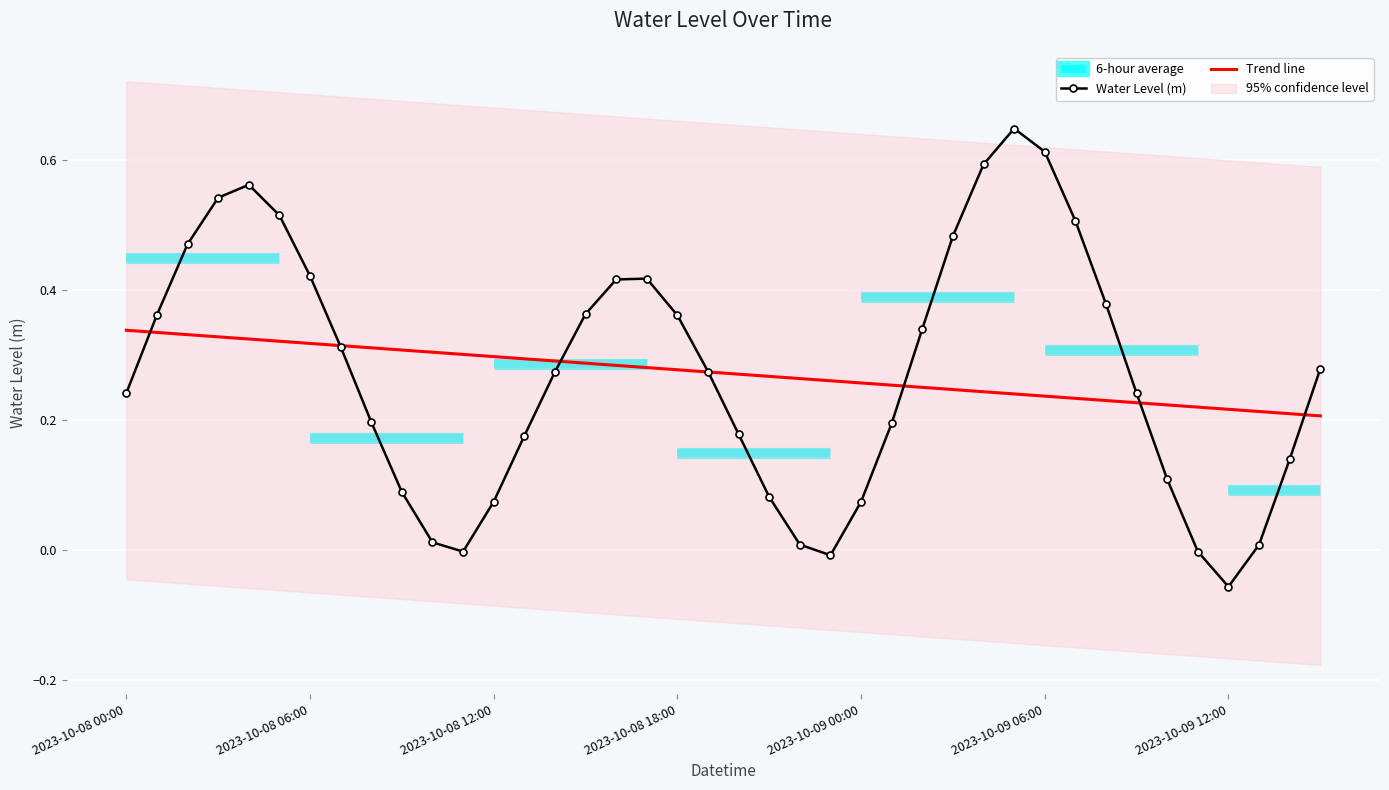

Where is Water Level (m) nearest to the value 0?

35